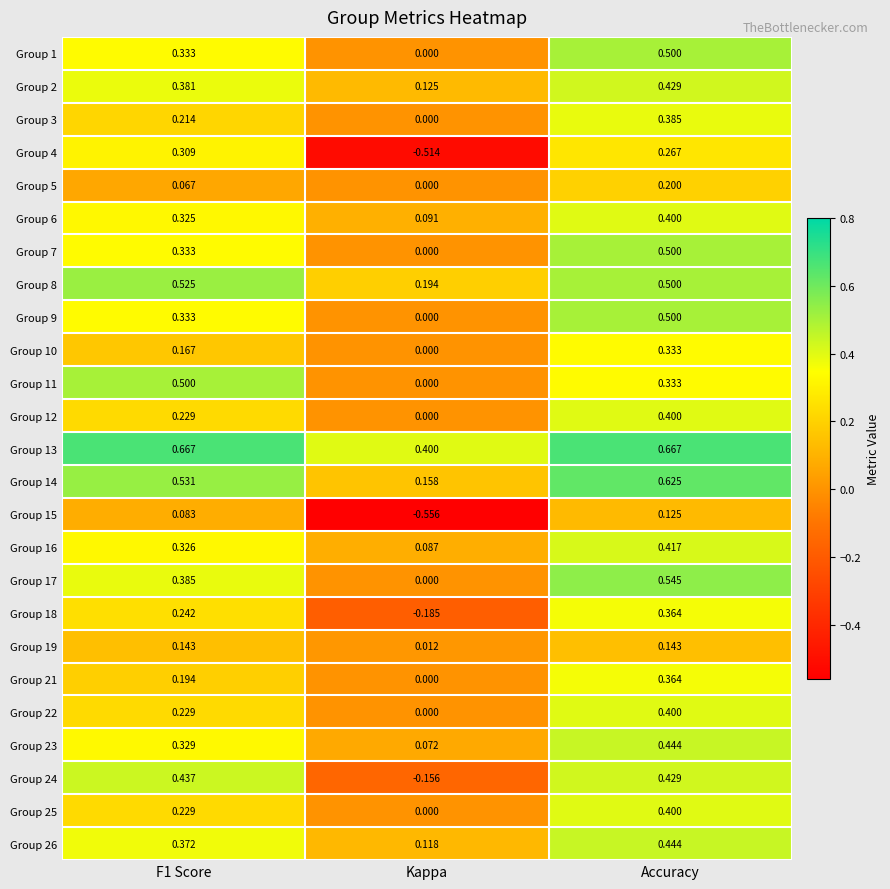

Which series has the largest total across all categories?

Group 13